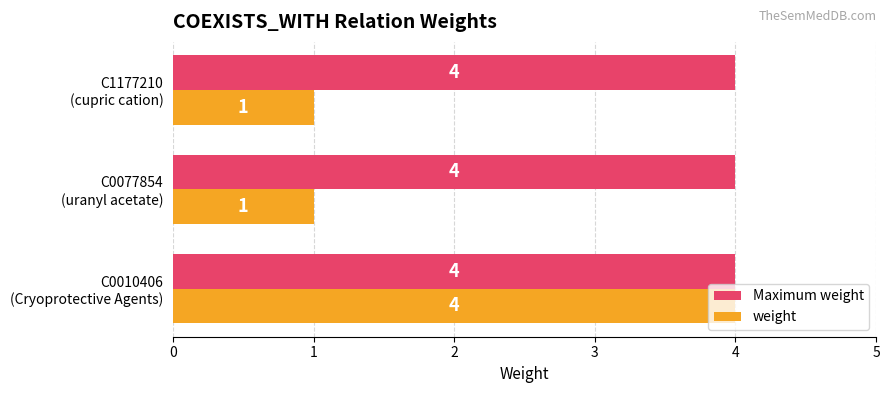

What is the sum of all Maximum weight values?

12